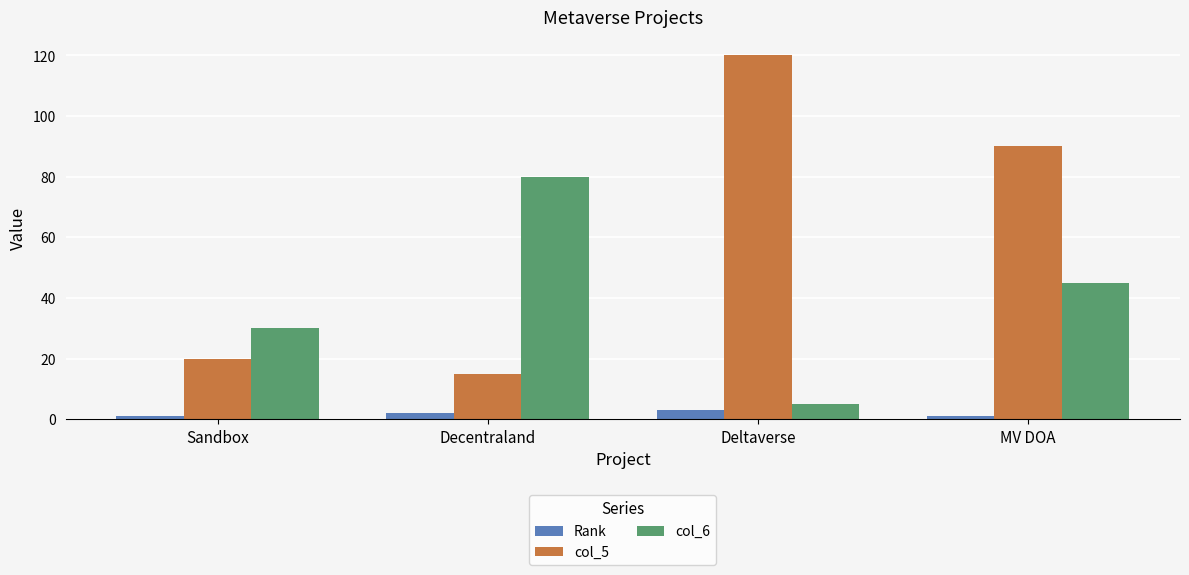

What are all the series names shown in the legend?

Rank, col_5, col_6